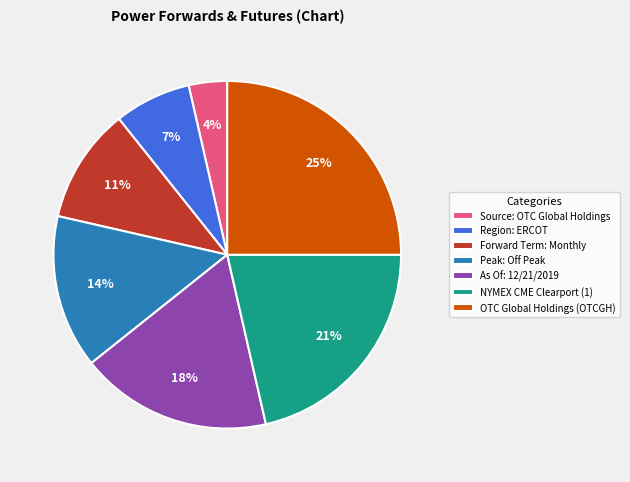

To the nearest percent, what percentage of the pie is Forward Term: Monthly?

11%